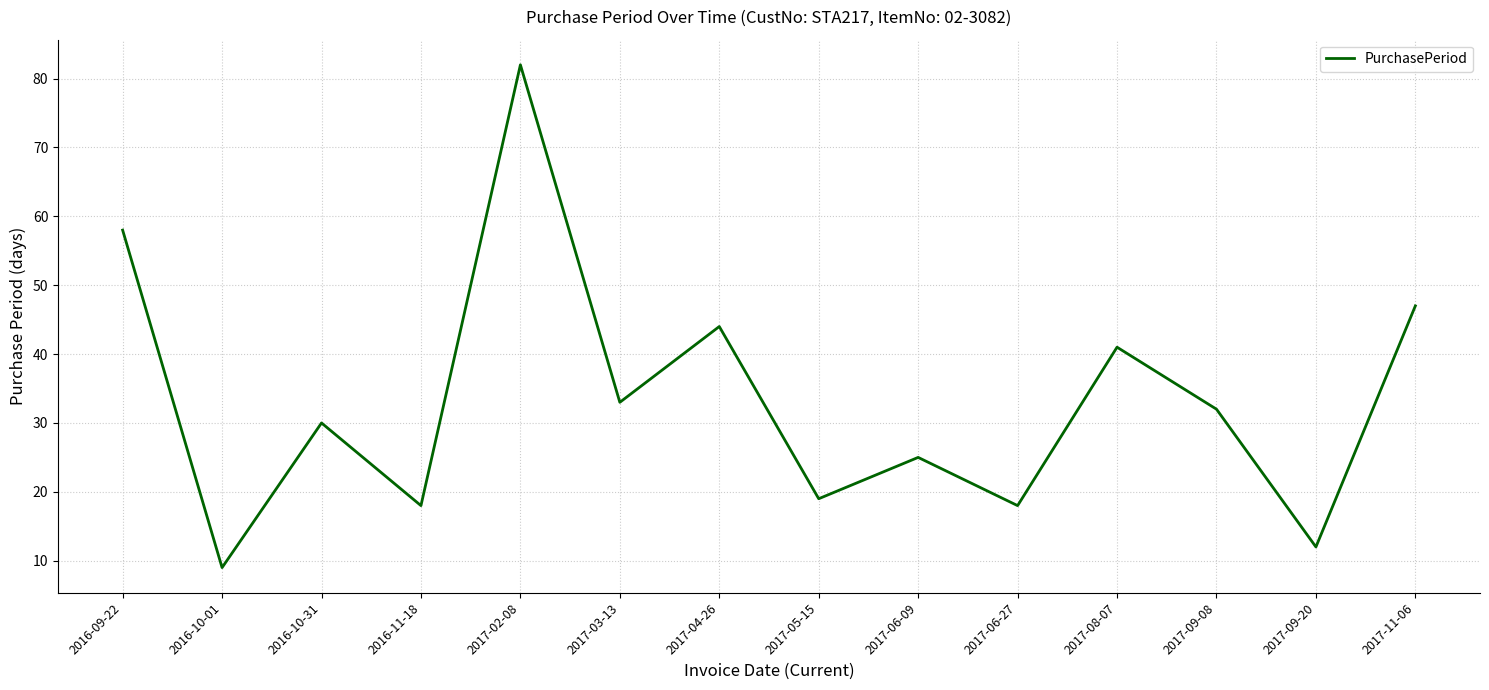

Is this an area chart (filled region under the line)?

No